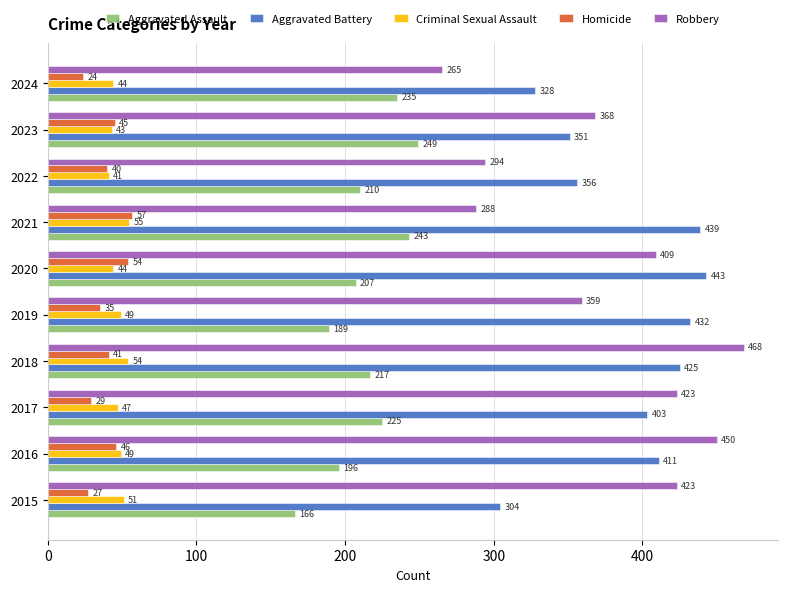

Between 2018 and 2021, which series saw the biggest shift?

Robbery